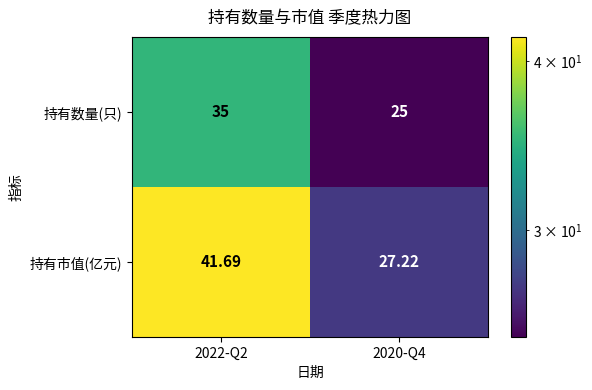

Is the value of 持有数量(只) at 2020-Q4 greater than the value of 持有市值(亿元) at 2020-Q4?

No